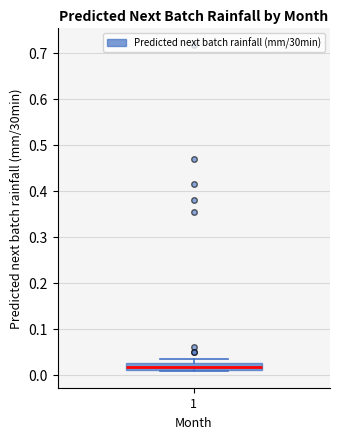

Where is the upper edge of the box at x = 1 on the y-axis? The values are not printed on the chart, so give them approximately, as read against the axis.

0.03